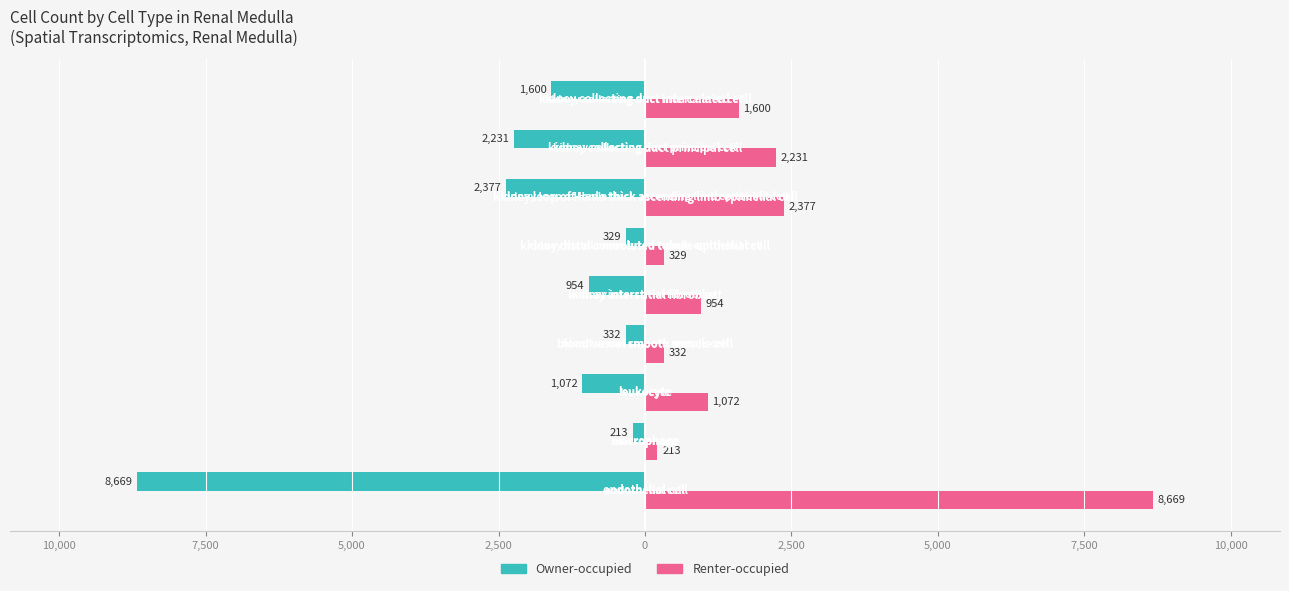

Reading left to right, extract all data points from this chart.

Owner-occupied: 12,500=-8669	10,000=-213	7,500=-1072	5,000=-332	2,500=-954	0=-329	2,500=-2377	5,000=-2231	7,500=-1600
Renter-occupied: 12,500=8669	10,000=213	7,500=1072	5,000=332	2,500=954	0=329	2,500=2377	5,000=2231	7,500=1600